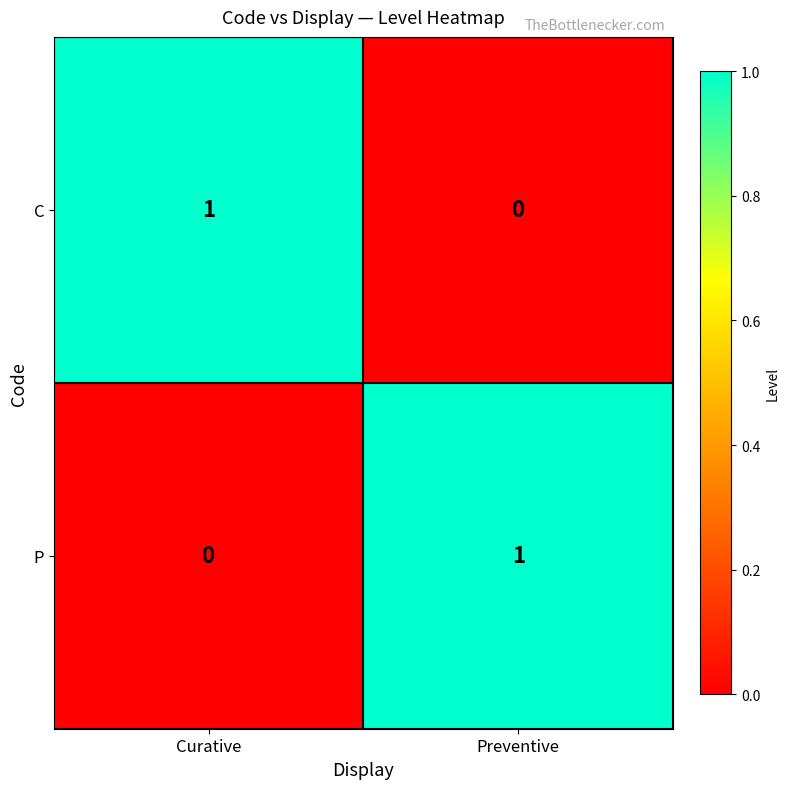

True or false: C has a value of -1 at Preventive.

False